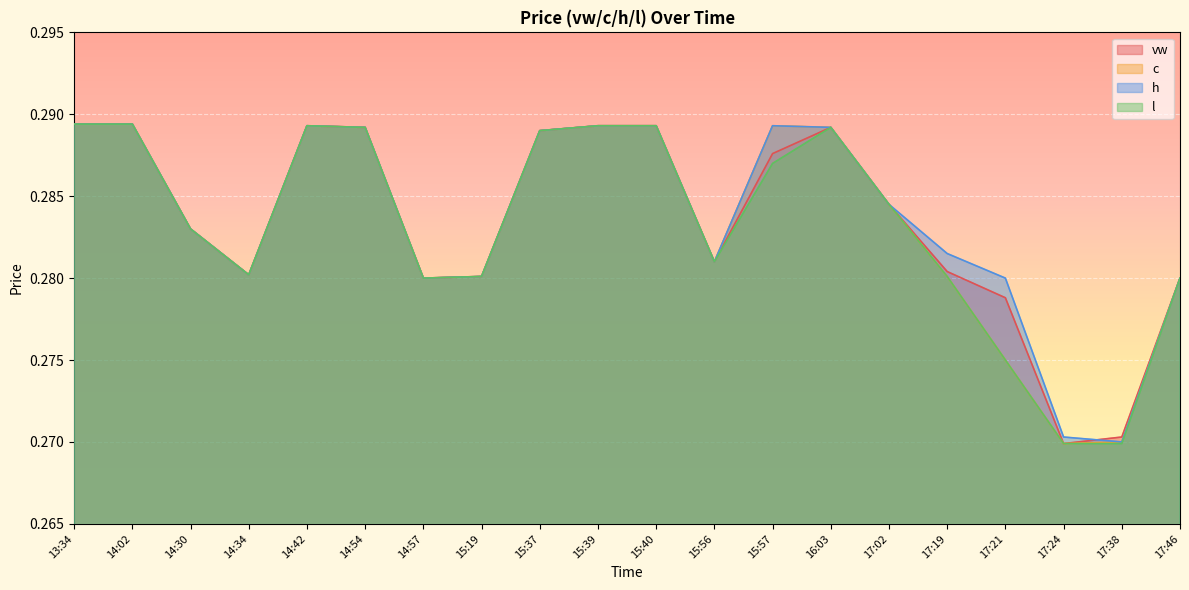

Which series has the widest spread of values?

vw